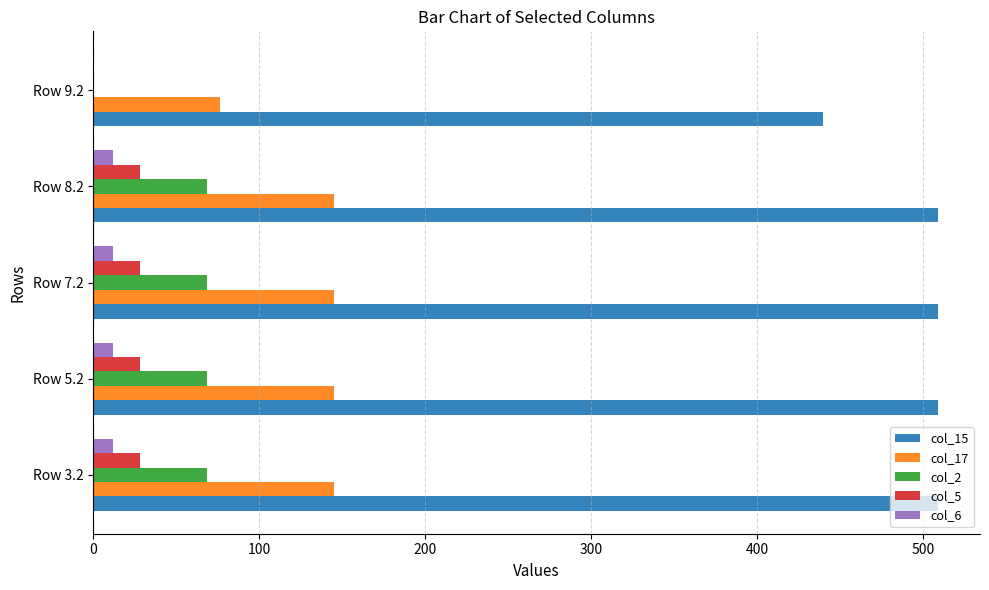

Is the value of col_2 at Row 9.2 greater than the value of col_5 at Row 5.2?

No